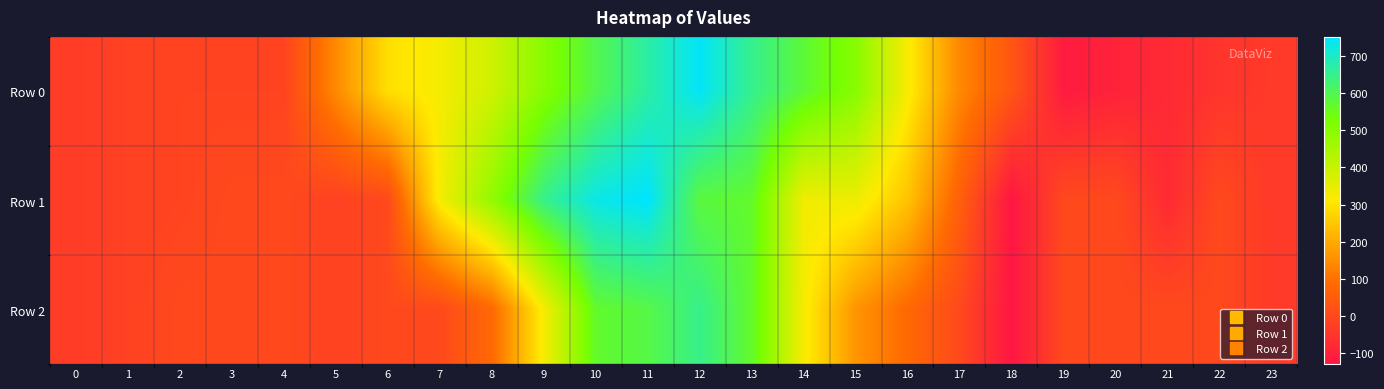

Which series has the largest total across all categories?

Row 0